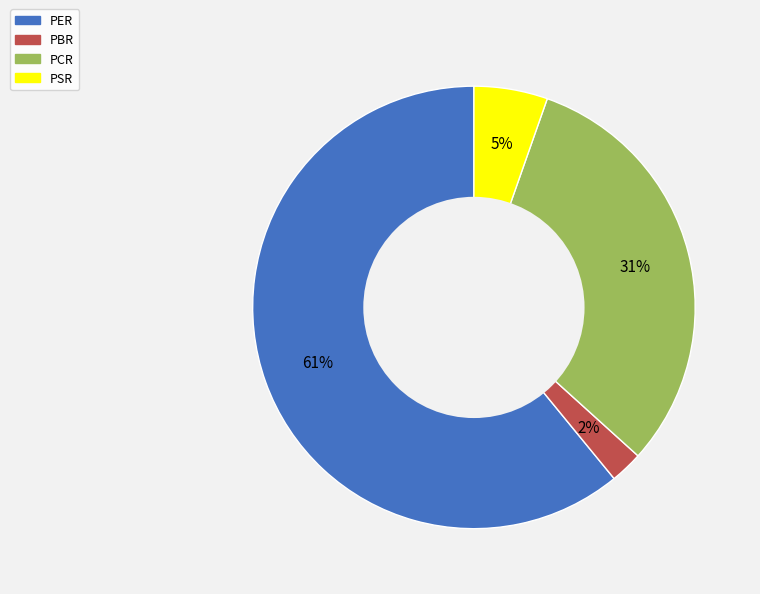

Count the number of slices in the pie.

4